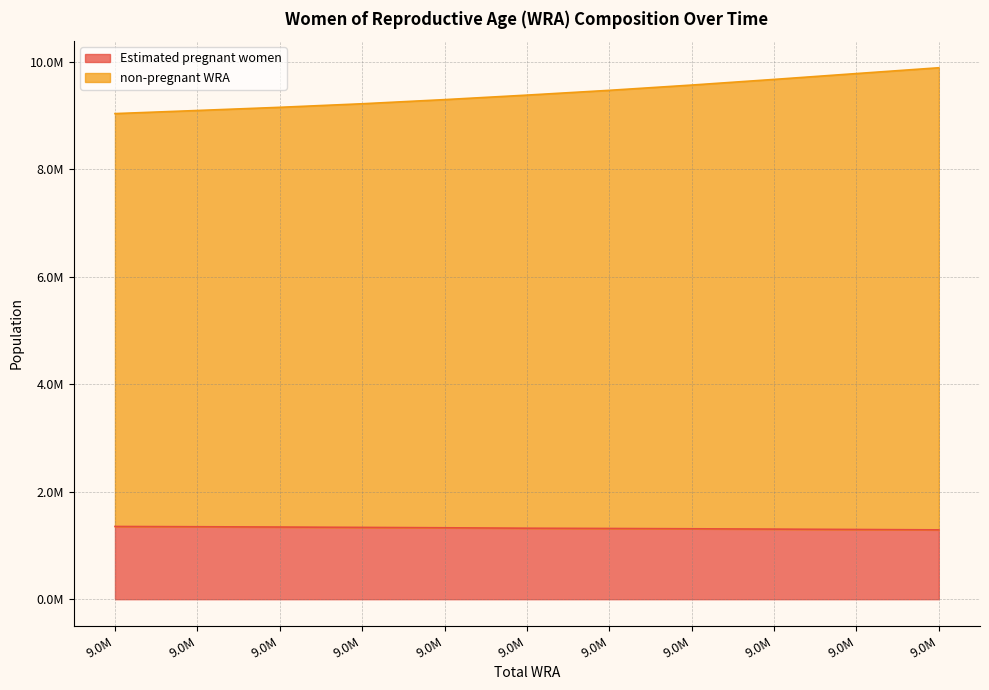

True or false: Estimated pregnant women and non-pregnant WRA cross at least once.

False